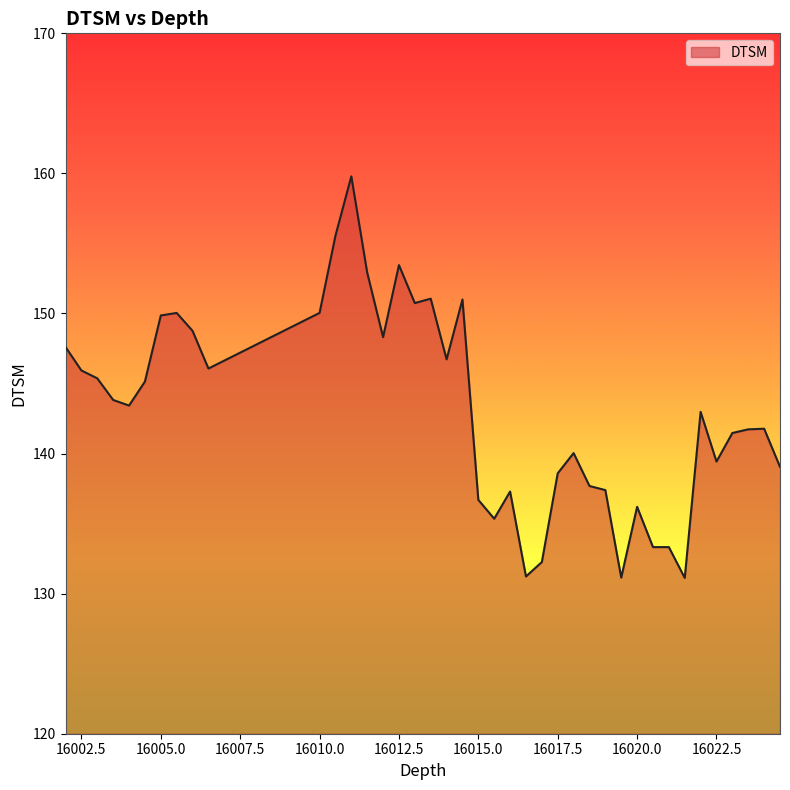

What is the difference between the second highest and second lowest values?

24.4